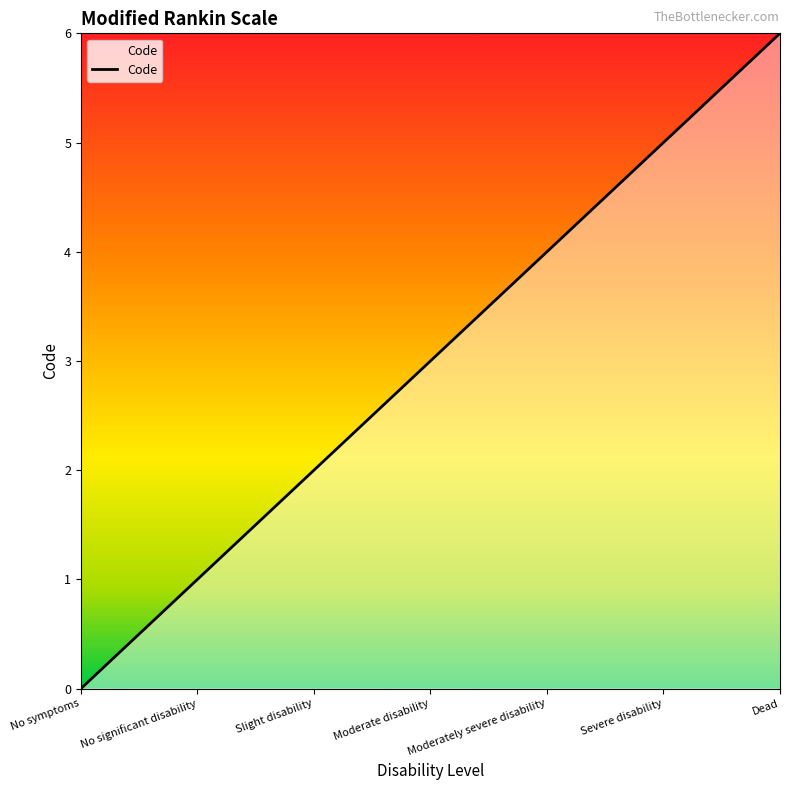

The value at Moderately severe disability is 4. True or false?

True